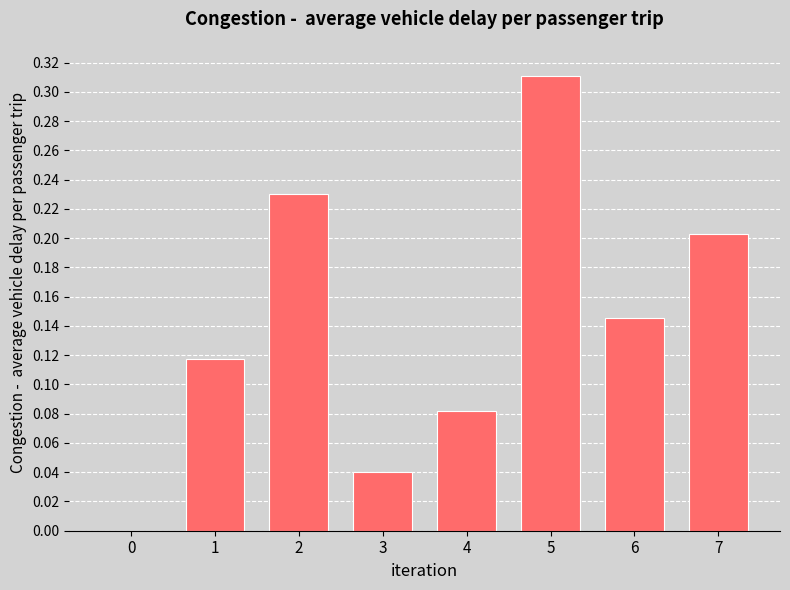

Are the bars grouped side by side (vs. stacked)?

No